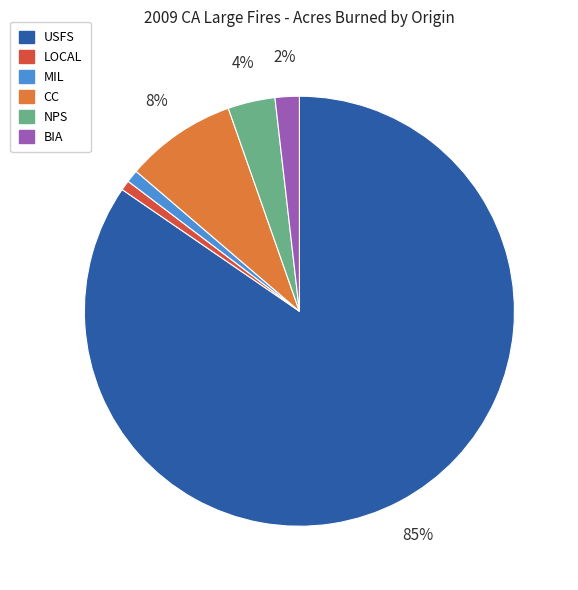

How many slices are in this pie chart?

6